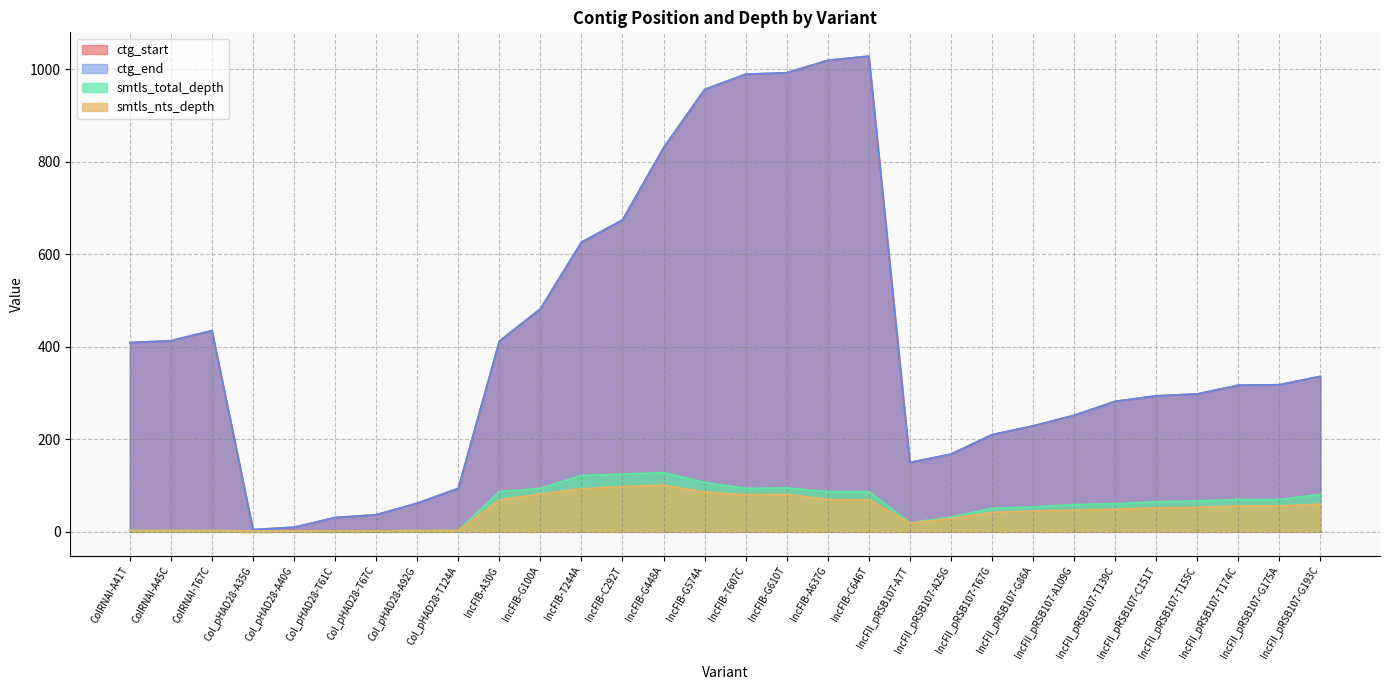

At which category does the chart reach its peak across all series?

IncFIB-C646T